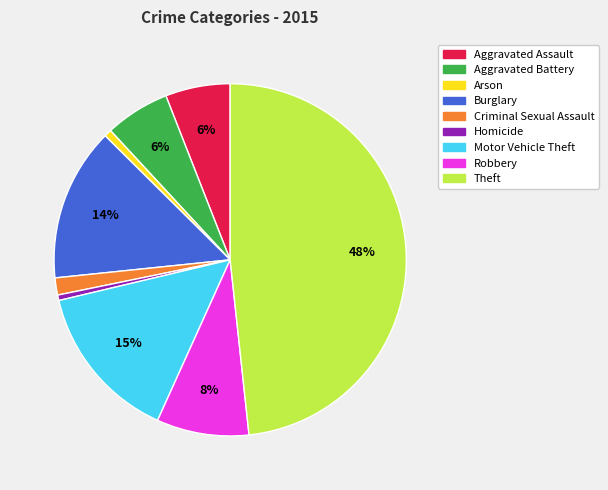

How many segments does this pie chart have?

9